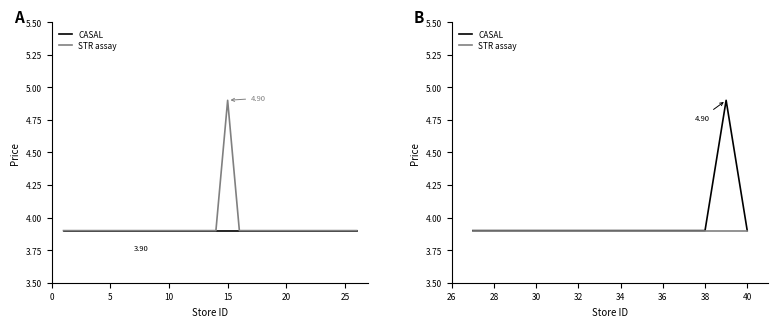

What value does the CASAL series have at 38?

3.9